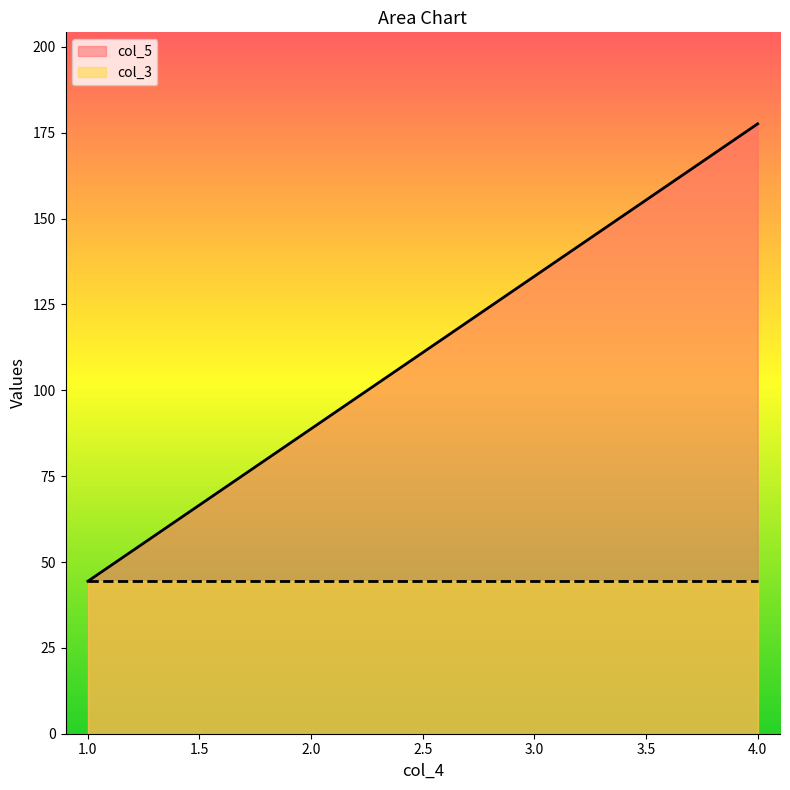

At which label does the data first exceed 133?

3